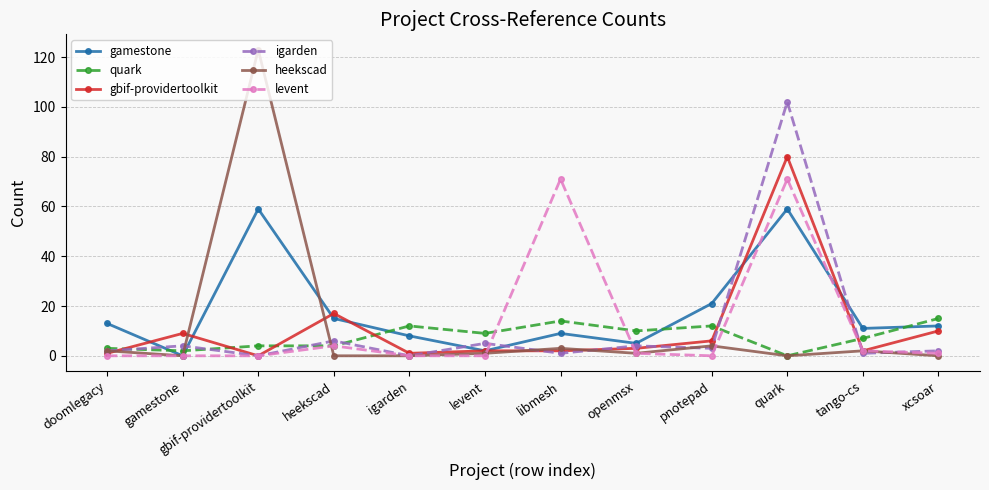

Which series has the widest spread of values?

heekscad